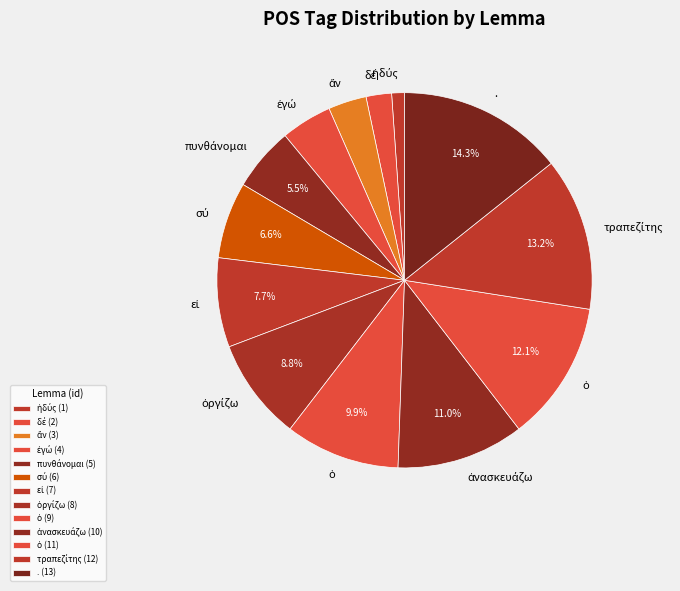

Count the number of slices in the pie.

13